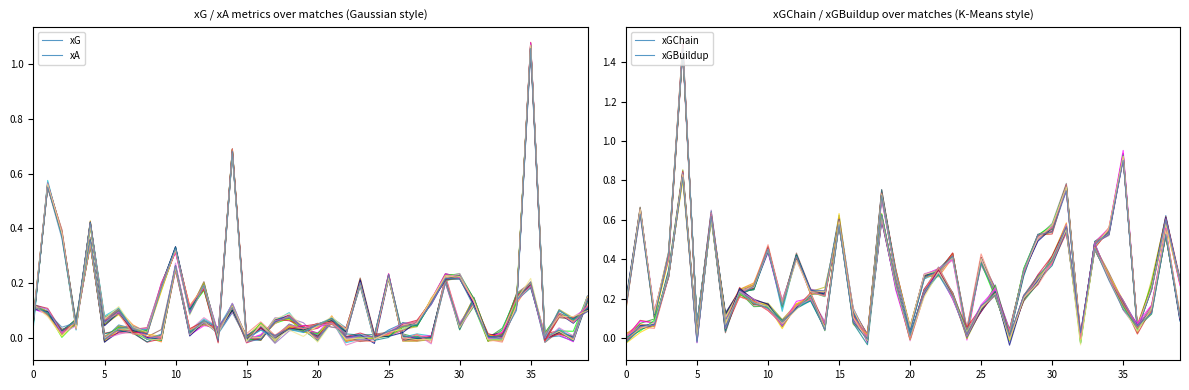

Reading left to right, transcribe all the data shown in this chart.

xG: 0.1	0.1	0.0	0.1	0.3	-0.0	0.0	0.0	-0.0	0.0	0.3	0.0	0.1	0.0	0.1	-0.0	-0.0	0.1	0.1	0.0	0.0	0.1	0.0	-0.0	-0.0	0.2	-0.0	0.0	-0.0	0.2	0.0	0.1	-0.0	0.0	0.2	0.2	0.0	0.0	-0.0	0.1
xA: 0.1	0.6	0.4	0.0	0.4	0.1	0.1	0.0	0.0	0.2	0.3	0.1	0.2	0.0	0.7	-0.0	0.0	0.0	0.0	0.0	0.0	0.1	0.0	0.2	-0.0	0.0	0.1	0.0	0.1	0.2	0.2	0.1	-0.0	-0.0	0.1	1.1	0.0	0.1	0.1	0.1
xGChain: 0.2	0.7	0.1	0.4	1.5	0.0	0.6	0.1	0.2	0.2	0.4	0.2	0.4	0.2	0.2	0.6	0.1	-0.0	0.7	0.3	0.0	0.3	0.3	0.4	0.0	0.4	0.2	0.0	0.3	0.5	0.6	0.7	-0.0	0.5	0.5	0.9	0.0	0.3	0.6	0.3
xGBuildup: -0.0	0.1	0.1	0.3	0.9	0.0	0.6	0.1	0.2	0.2	0.2	0.1	0.2	0.2	0.1	0.6	0.1	0.0	0.6	0.2	0.0	0.2	0.3	0.2	0.0	0.2	0.2	-0.0	0.2	0.3	0.4	0.5	-0.0	0.5	0.3	0.2	0.1	0.2	0.5	0.1